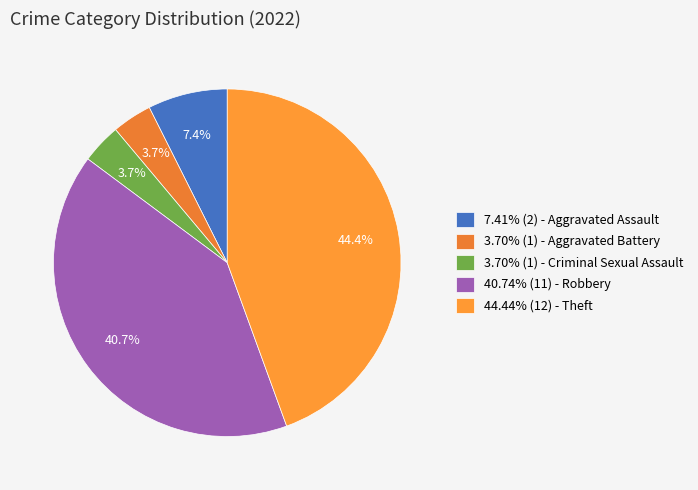

How many segments does this pie chart have?

5